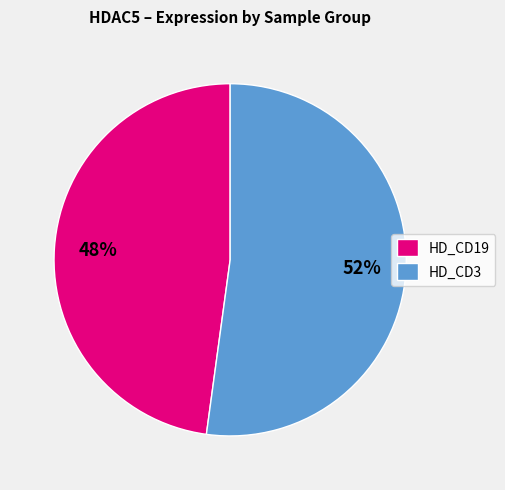

Is there a majority slice in this chart?

Yes